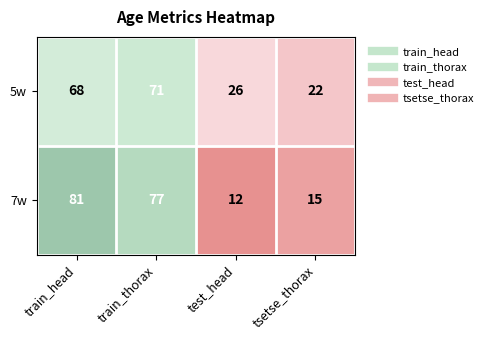

Reading left to right, list all the values displayed in this chart.

5w: 68	71	26	22
7w: 81	77	12	15